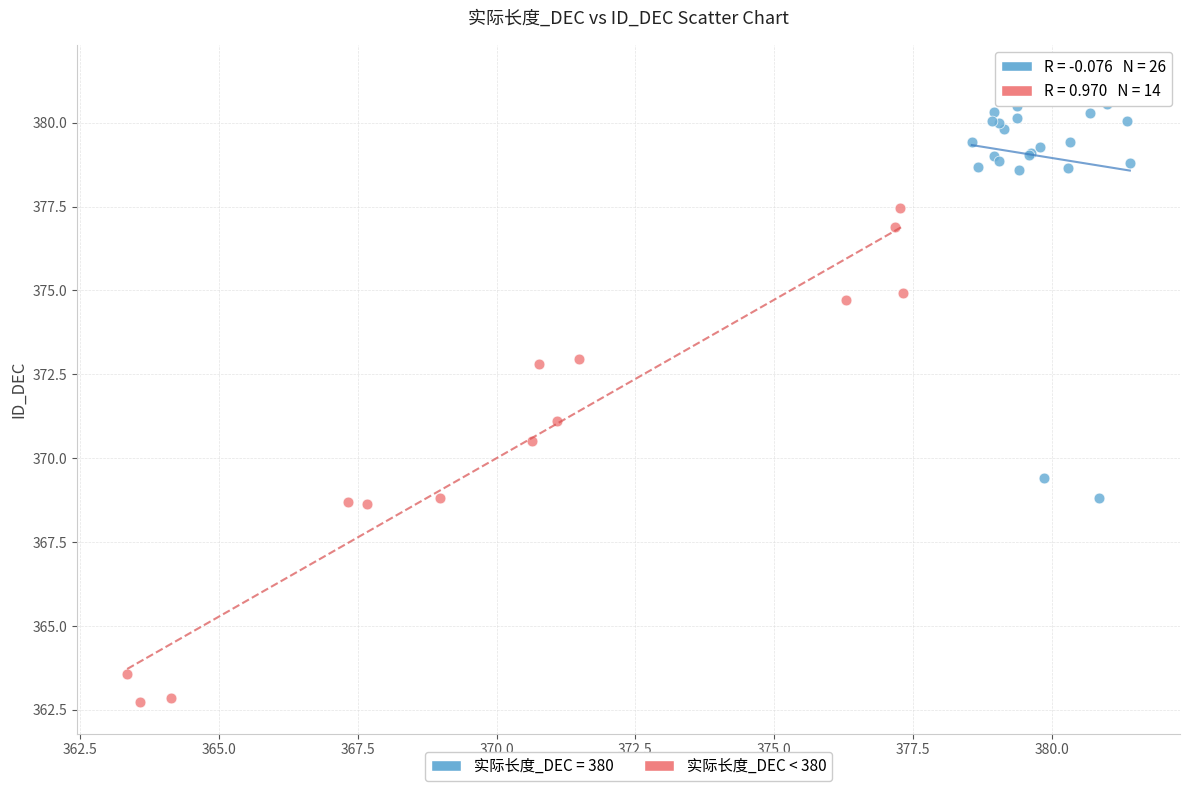

Which series contains the highest Y value?

实际长度_DEC = 380